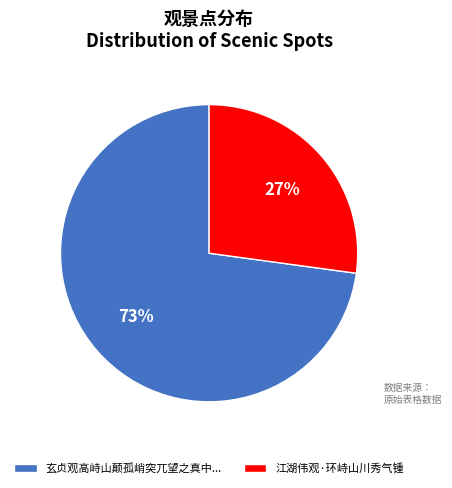

Is it true that 江湖伟观·环峙山川秀气锺 is 27% of the pie?

True